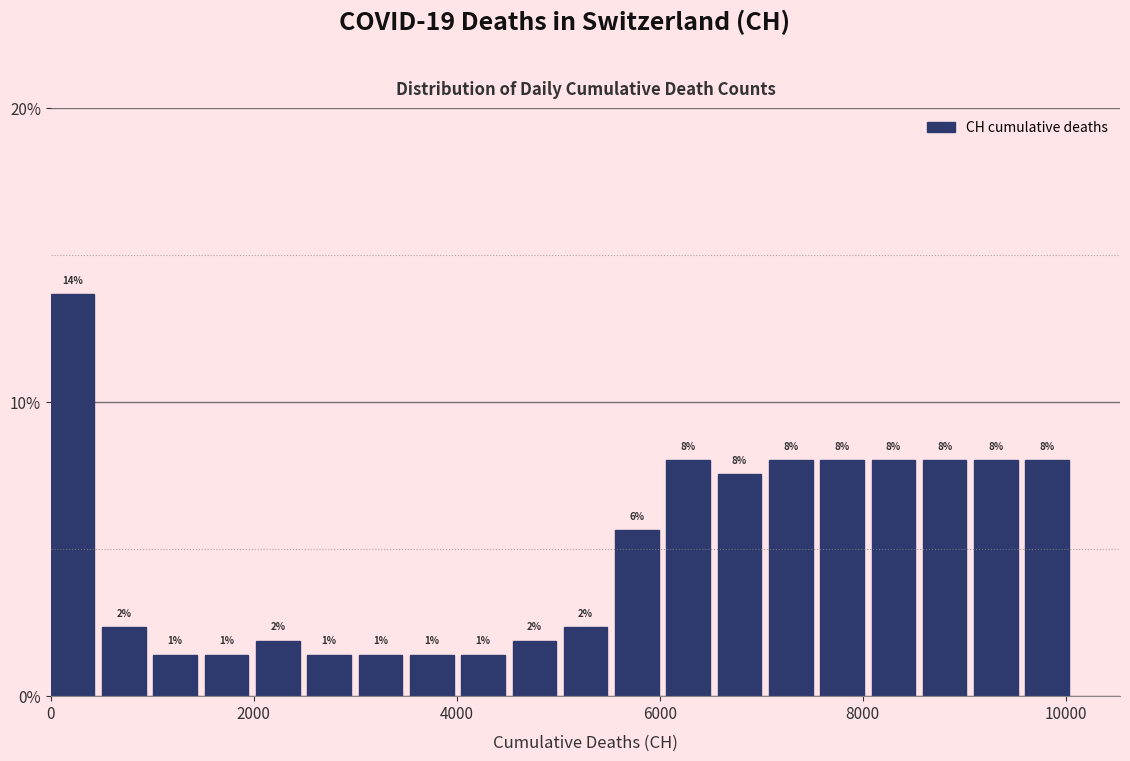

Read against the x-axis, roughly where is the centre of the tallest bar?

200